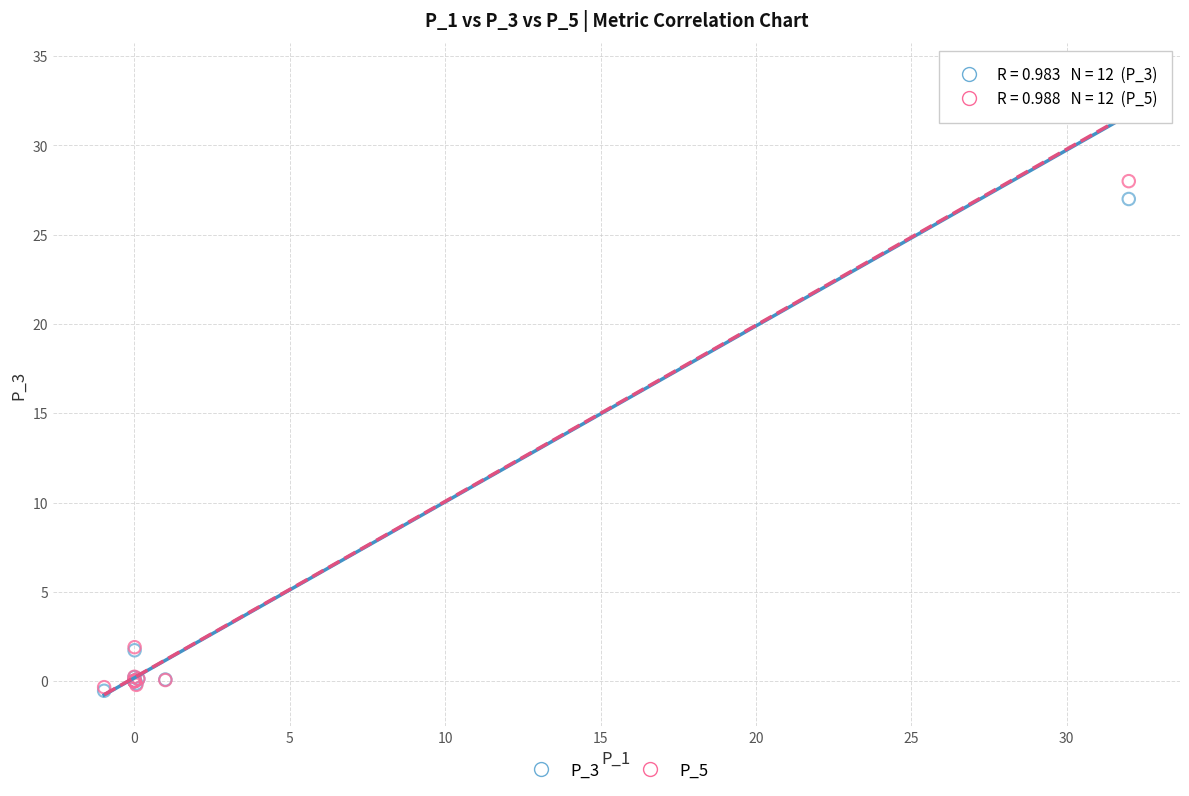

Across all series, what Y value is closest to 16?

27.0